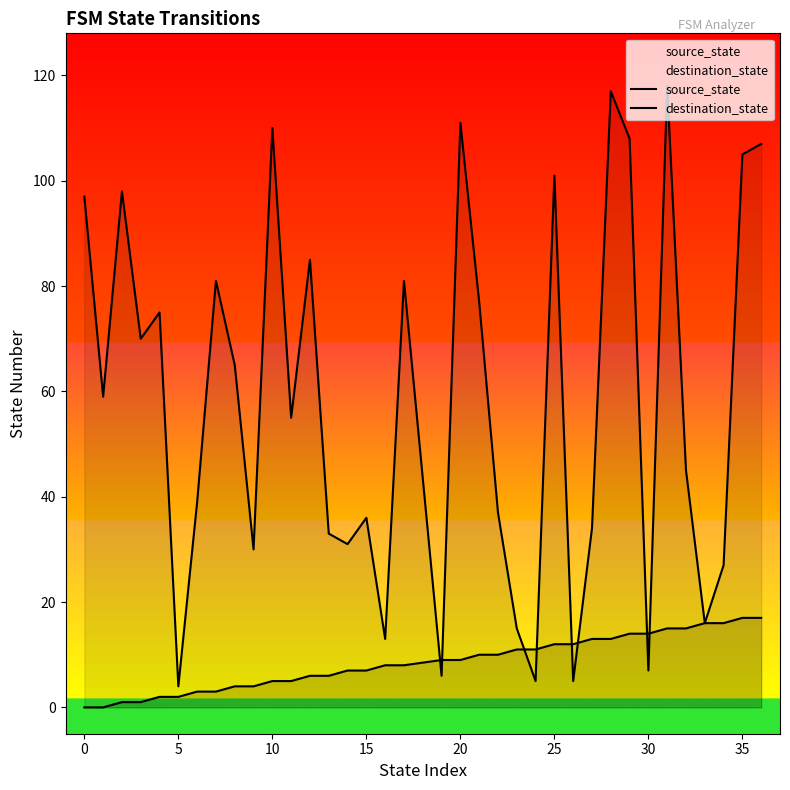

Where is source_state nearest to the value 8?

16